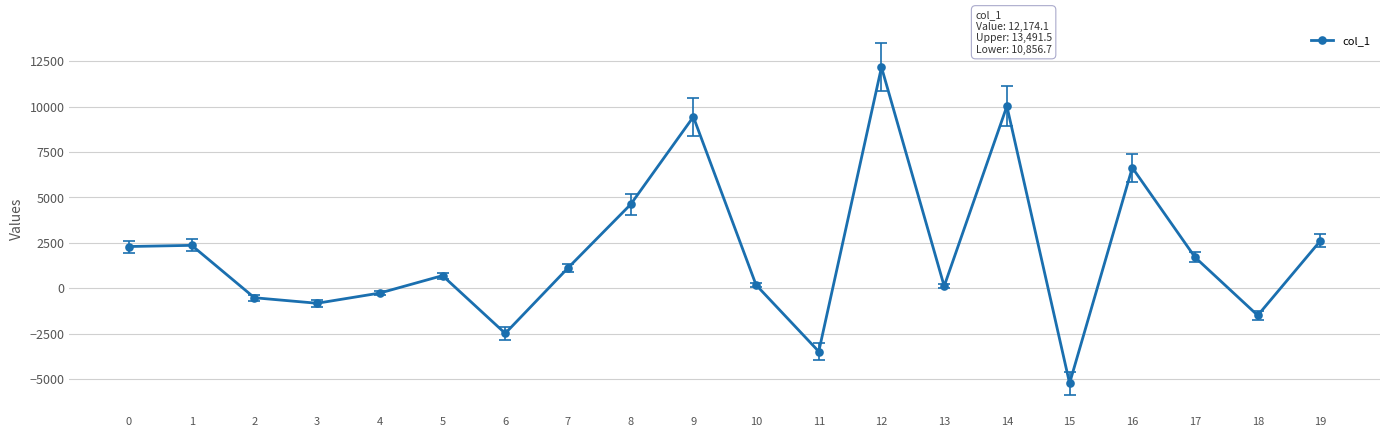

What is the sum of the values at 1 and 10?

2540.2